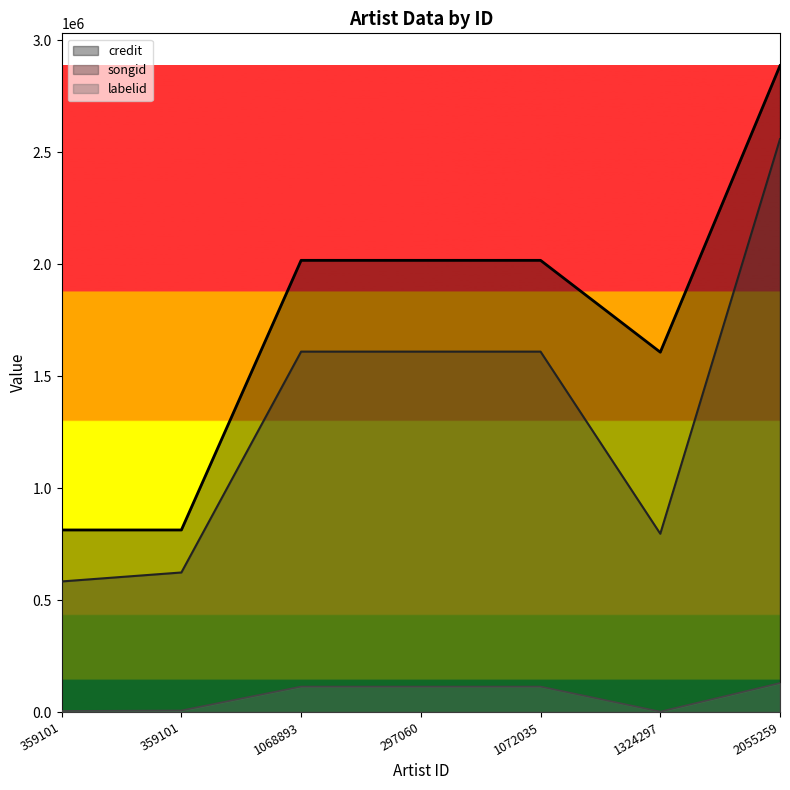

Is the value of labelid at 1324297 greater than the value of songid at 359101?

No